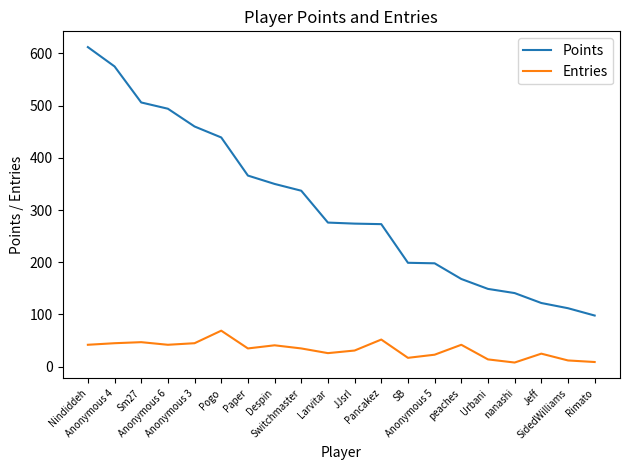

Which series has the largest total across all categories?

Points